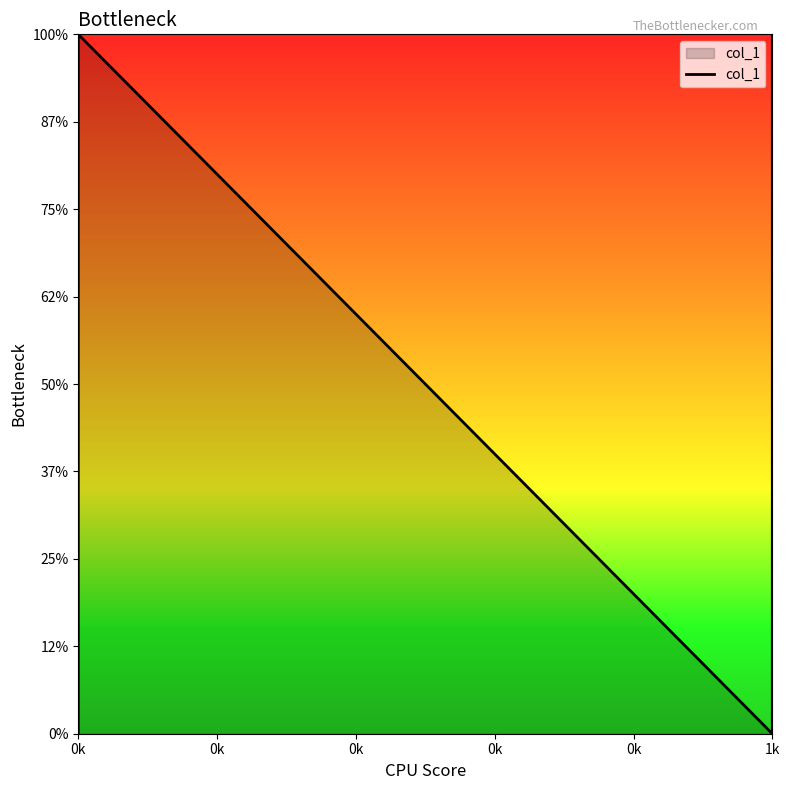

At which label is the value closest to 1?

0k